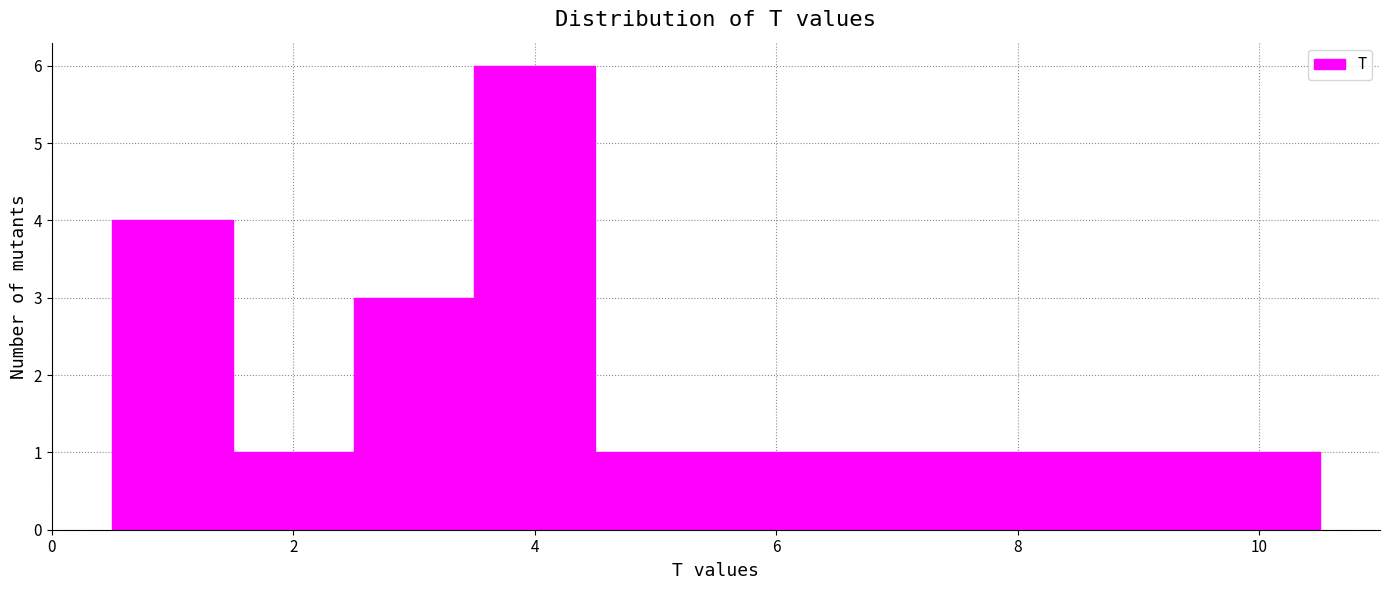

Which range on the x-axis has the tallest bar?

3.5 to 4.5